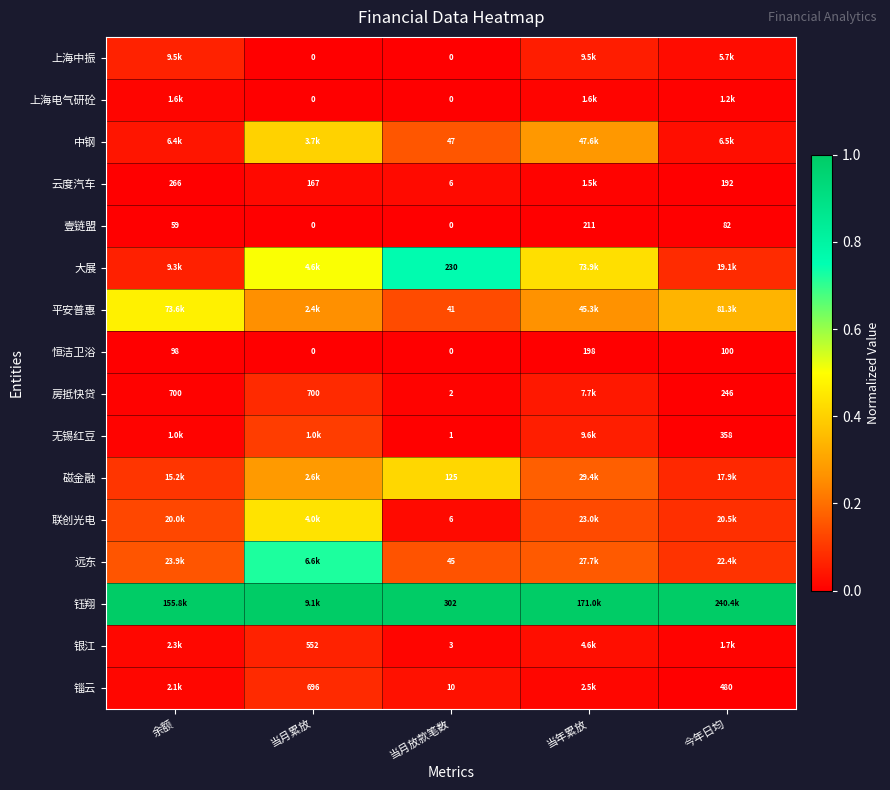

Which series changed the most between 余额 and 当年累放?

大展